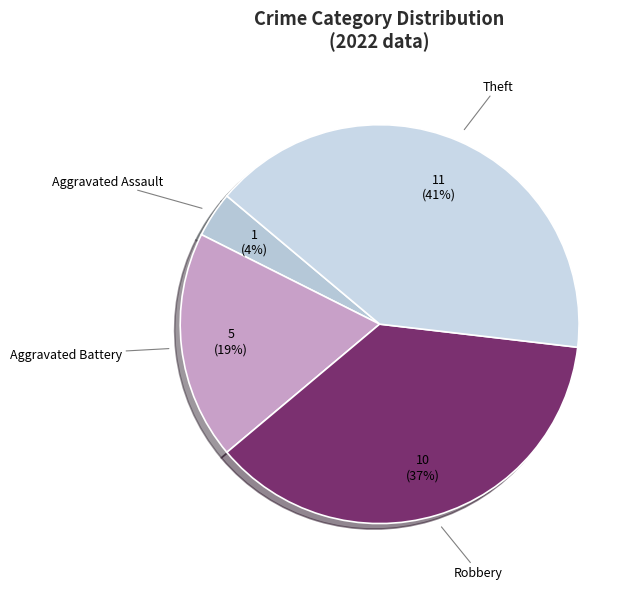

Rank the categories by value from lowest to highest.

Aggravated Assault, Aggravated Battery, Robbery, Theft